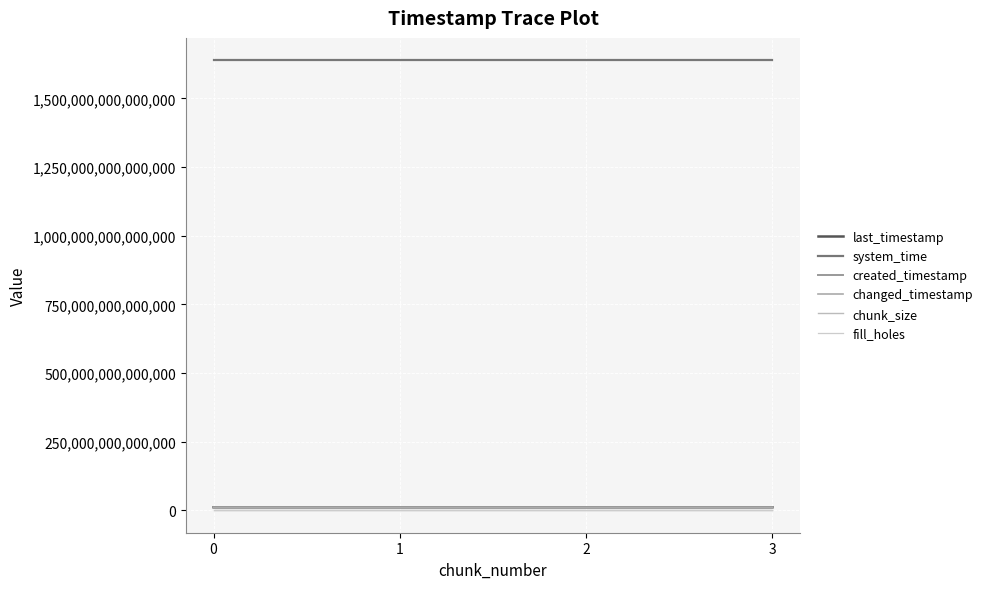

Which category has the highest value in the created_timestamp series?

3